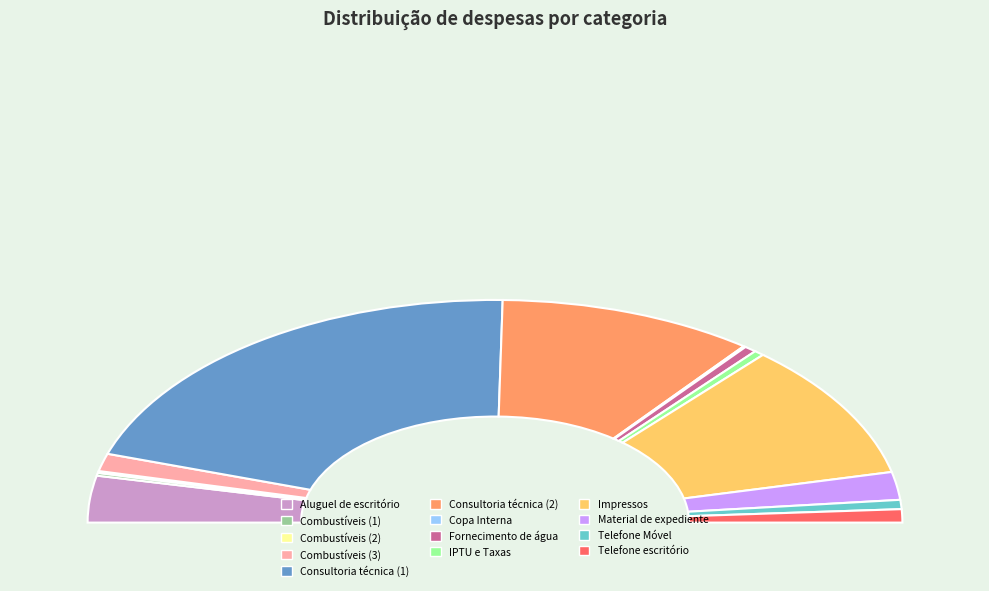

True or false: Telefone Móvel accounts for 1% of the total.

True